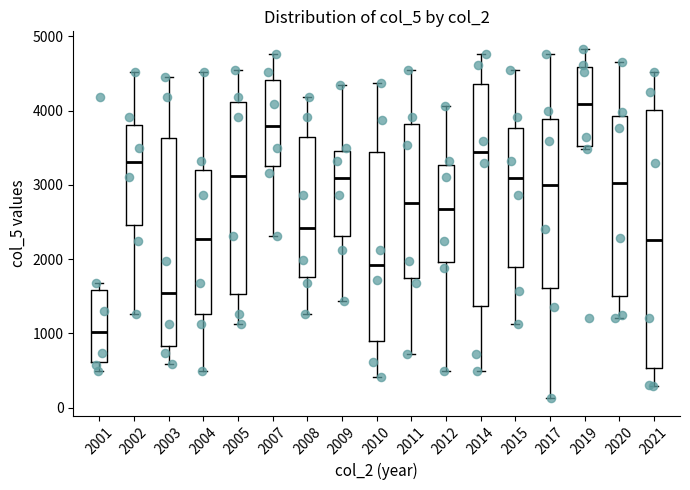

Reading left to right, read every box against the y-axis: the position of its median line, the range the box covers, and the ends of its whiskers. The values are not printed on the chart, so give them approximately, as read against the axis.

2001: median 1000, box 600 to 1600, whiskers 500 to 1700
2002: median 3300, box 2500 to 3800, whiskers 1300 to 4500
2003: median 1500, box 800 to 3600, whiskers 600 to 4500
2004: median 2300, box 1300 to 3200, whiskers 500 to 4500
2005: median 3100, box 1500 to 4100, whiskers 1100 to 4500
2007: median 3800, box 3200 to 4400, whiskers 2300 to 4800
2008: median 2400, box 1800 to 3600, whiskers 1300 to 4200
2009: median 3100, box 2300 to 3500, whiskers 1400 to 4300
2010: median 1900, box 900 to 3400, whiskers 400 to 4400
2011: median 2800, box 1800 to 3800, whiskers 700 to 4500
2012: median 2700, box 2000 to 3300, whiskers 500 to 4100
2014: median 3400, box 1400 to 4400, whiskers 500 to 4800
2015: median 3100, box 1900 to 3800, whiskers 1100 to 4500
2017: median 3000, box 1600 to 3900, whiskers 100 to 4800
2019: median 4100, box 3500 to 4600, whiskers 3500 (just below the box's lower edge) to 4800
2020: median 3000, box 1500 to 3900, whiskers 1200 to 4600
2021: median 2300, box 500 to 4000, whiskers 300 to 4500